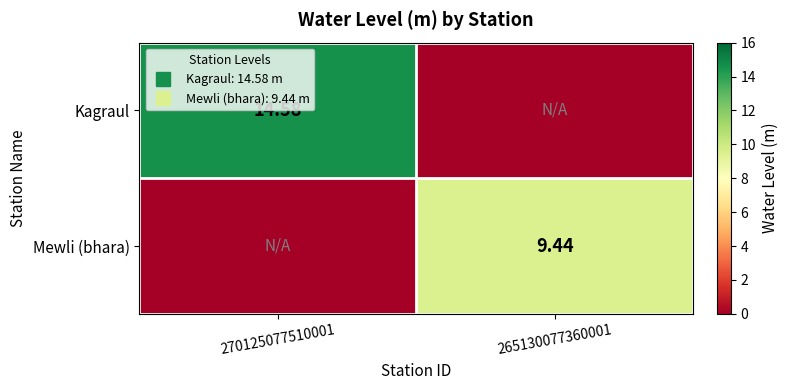

What is the difference between the maximum and minimum values in the Mewli (bhara) series?

9.4